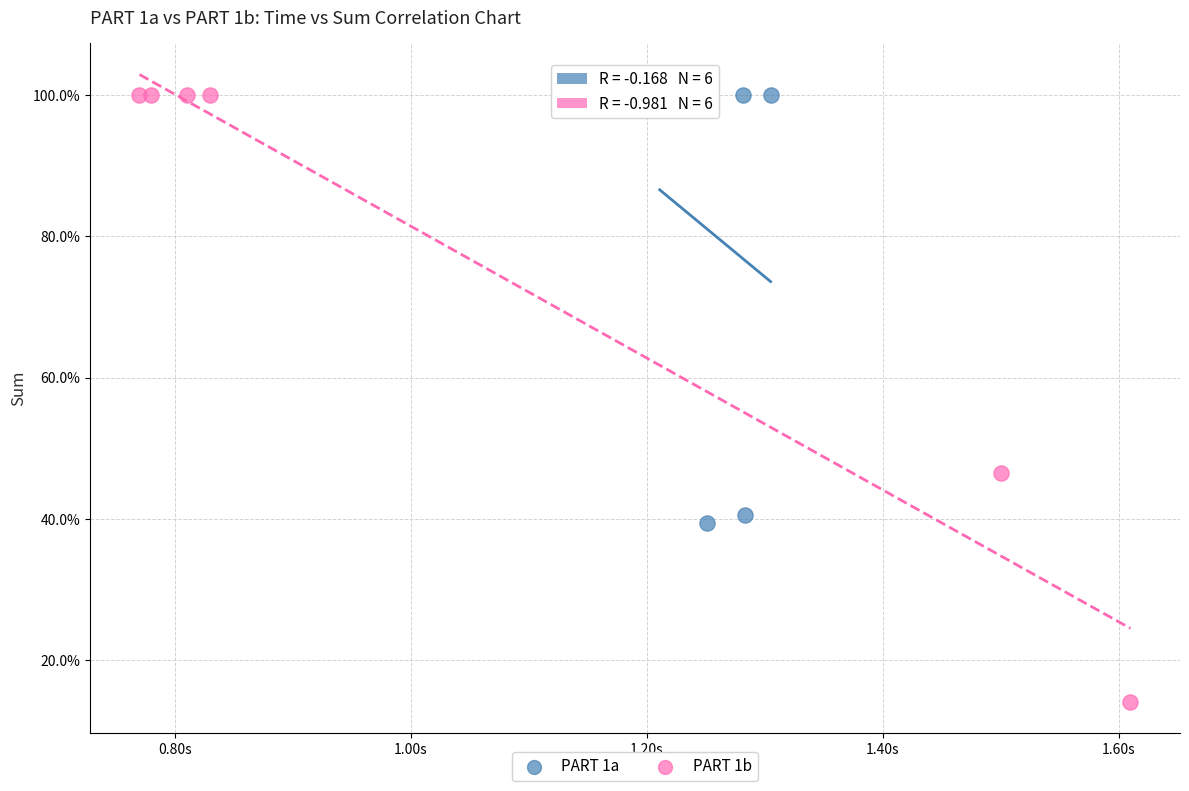

Which series has the largest Y range (max minus min)?

PART 1b